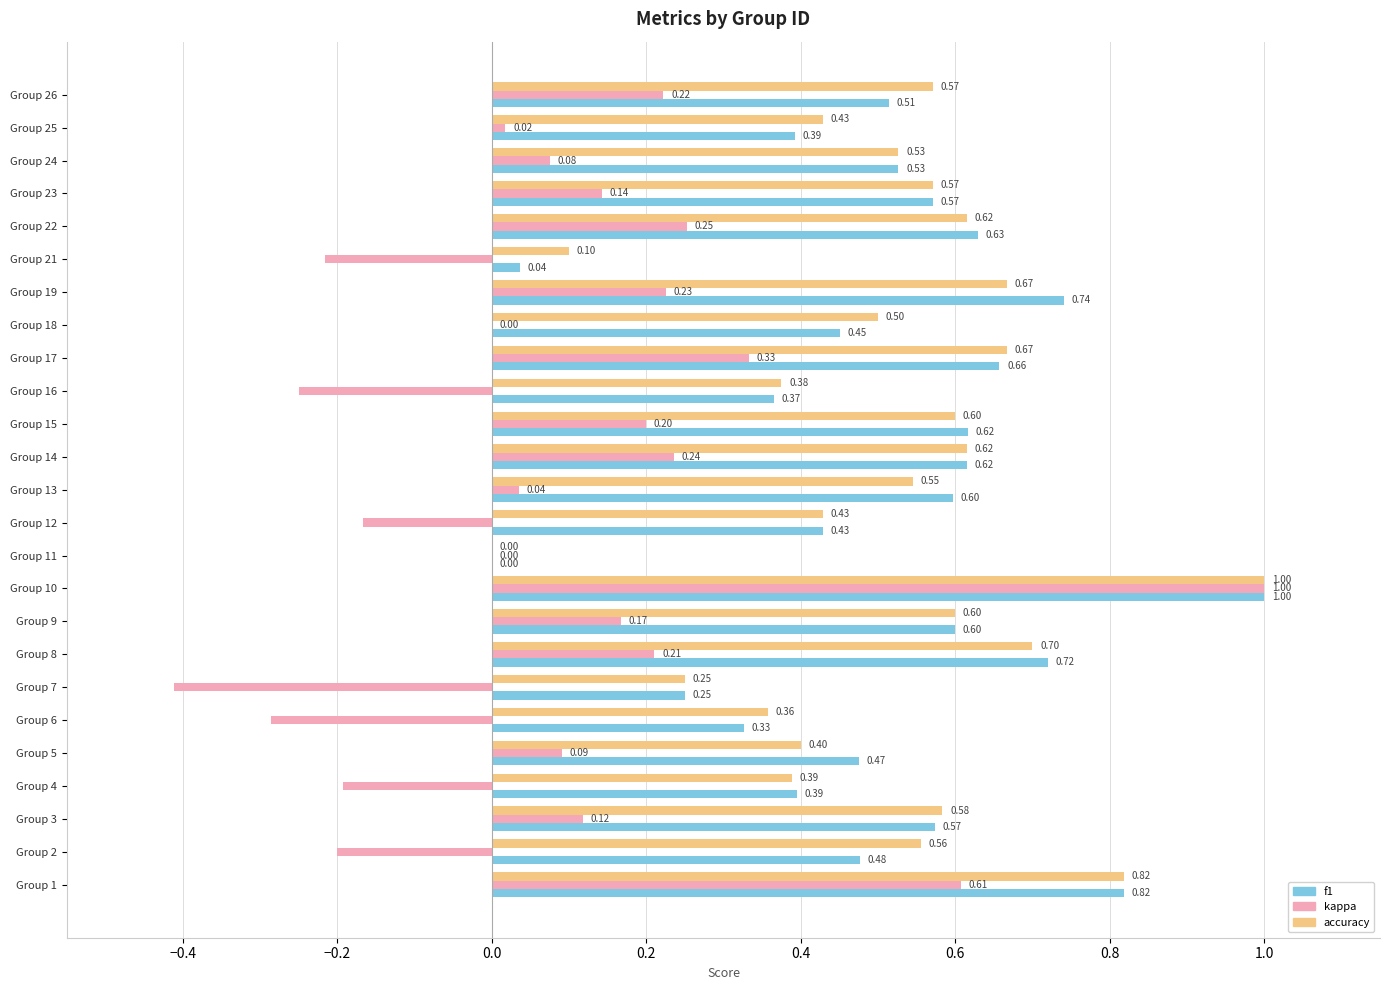

What is the sum of the accuracy values at Group 14 and Group 6?

1.0